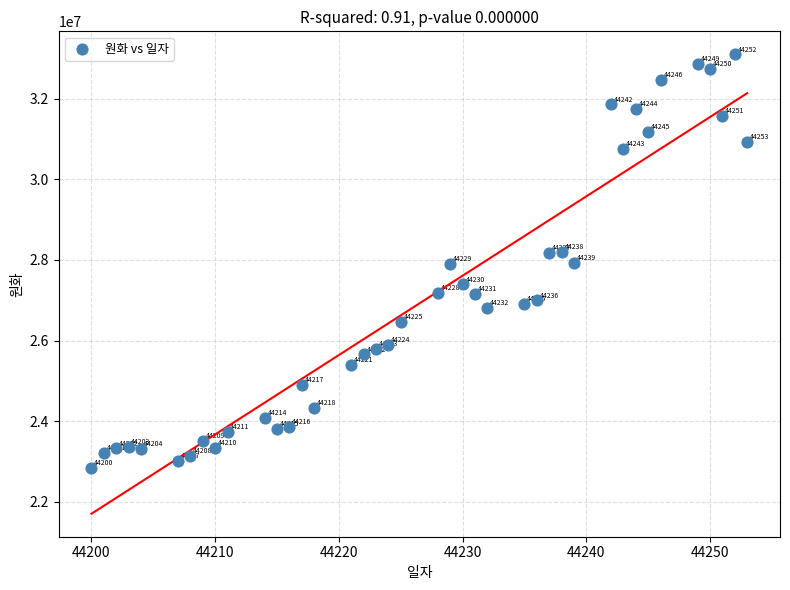

What is the range of Y values (max minus min)?

10270838.5